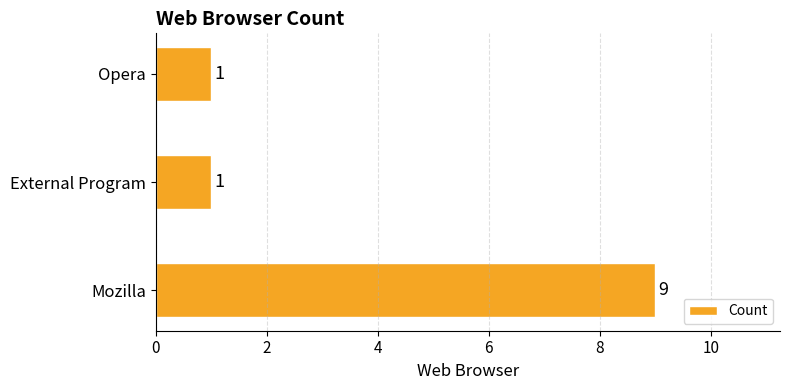

What is the sum of all values?

11